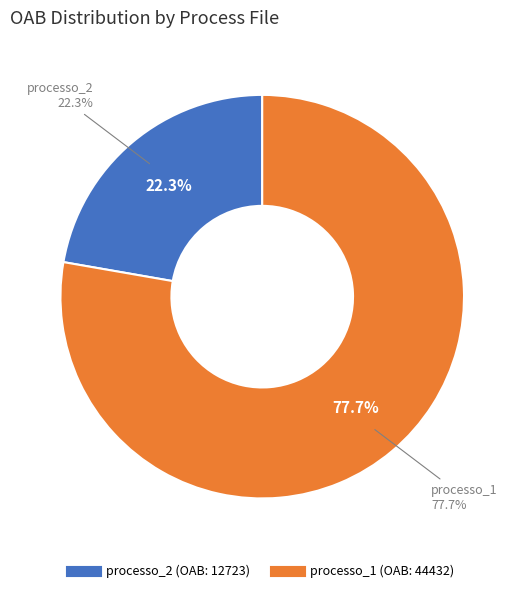

To the nearest percent, what portion does processo_2 represent?

22%